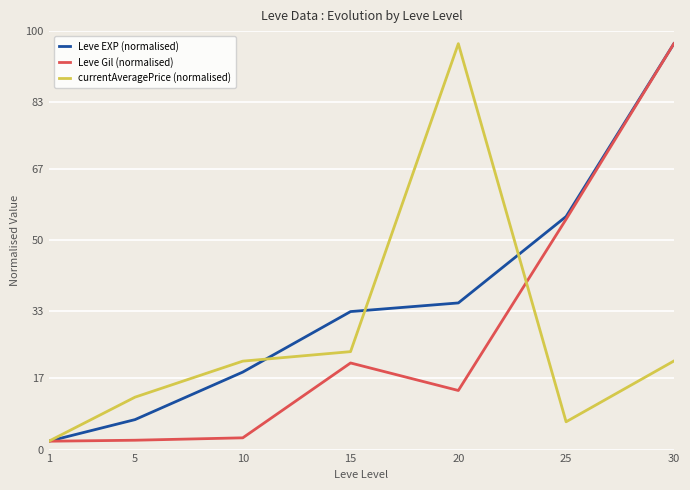

List the labels in order of Leve EXP (normalised) value, largest first.

30, 25, 20, 15, 10, 5, 1